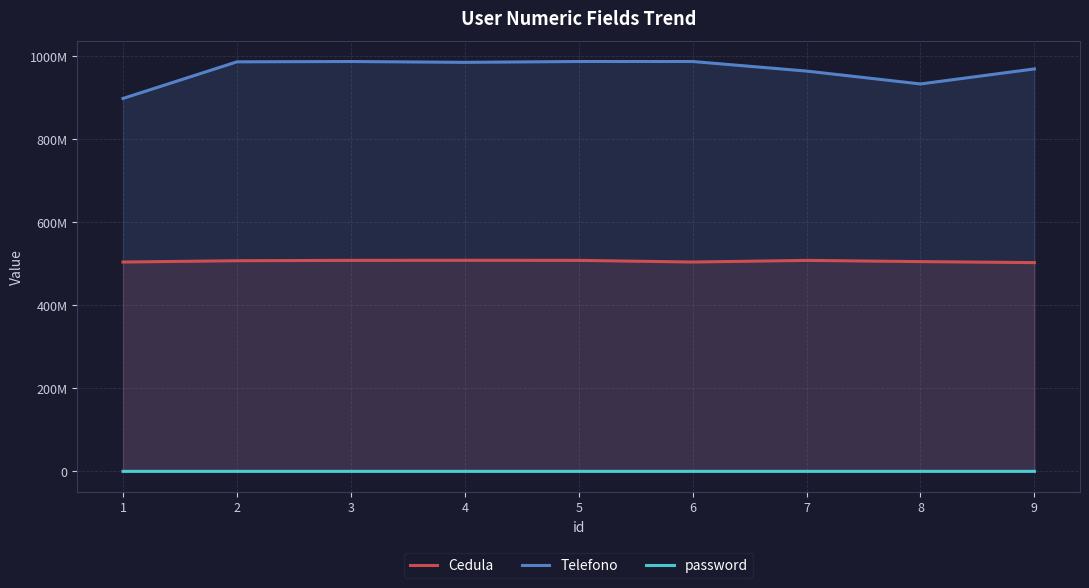

Reading right to left, what are all the values shown in this chart?

Cedula: 9=502478963	8=504896721	7=507841562	6=503870759	5=507896342	4=508070745	3=507894521	2=507035942	1=503870735
Telefono: 9=968745214	8=932547965	7=963547852	6=986574523	5=986571256	4=984576212	3=986547125	2=985774563	1=897645867
password: 9=8745	8=2896	7=5874	6=1489	5=3697	4=2457	3=9674	2=4587	1=7345